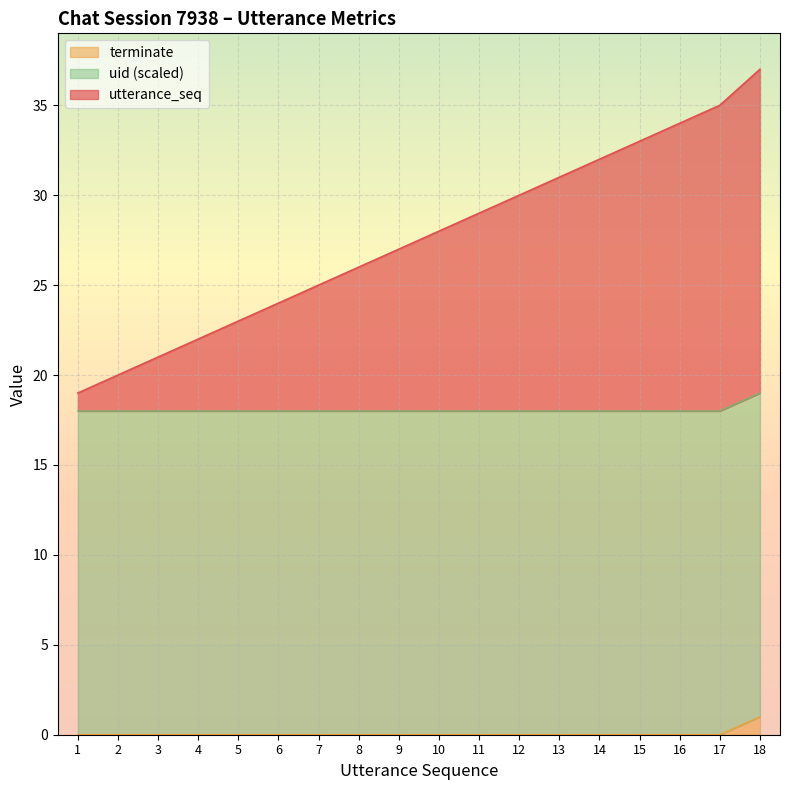

Which series has the largest range (max minus min)?

utterance_seq